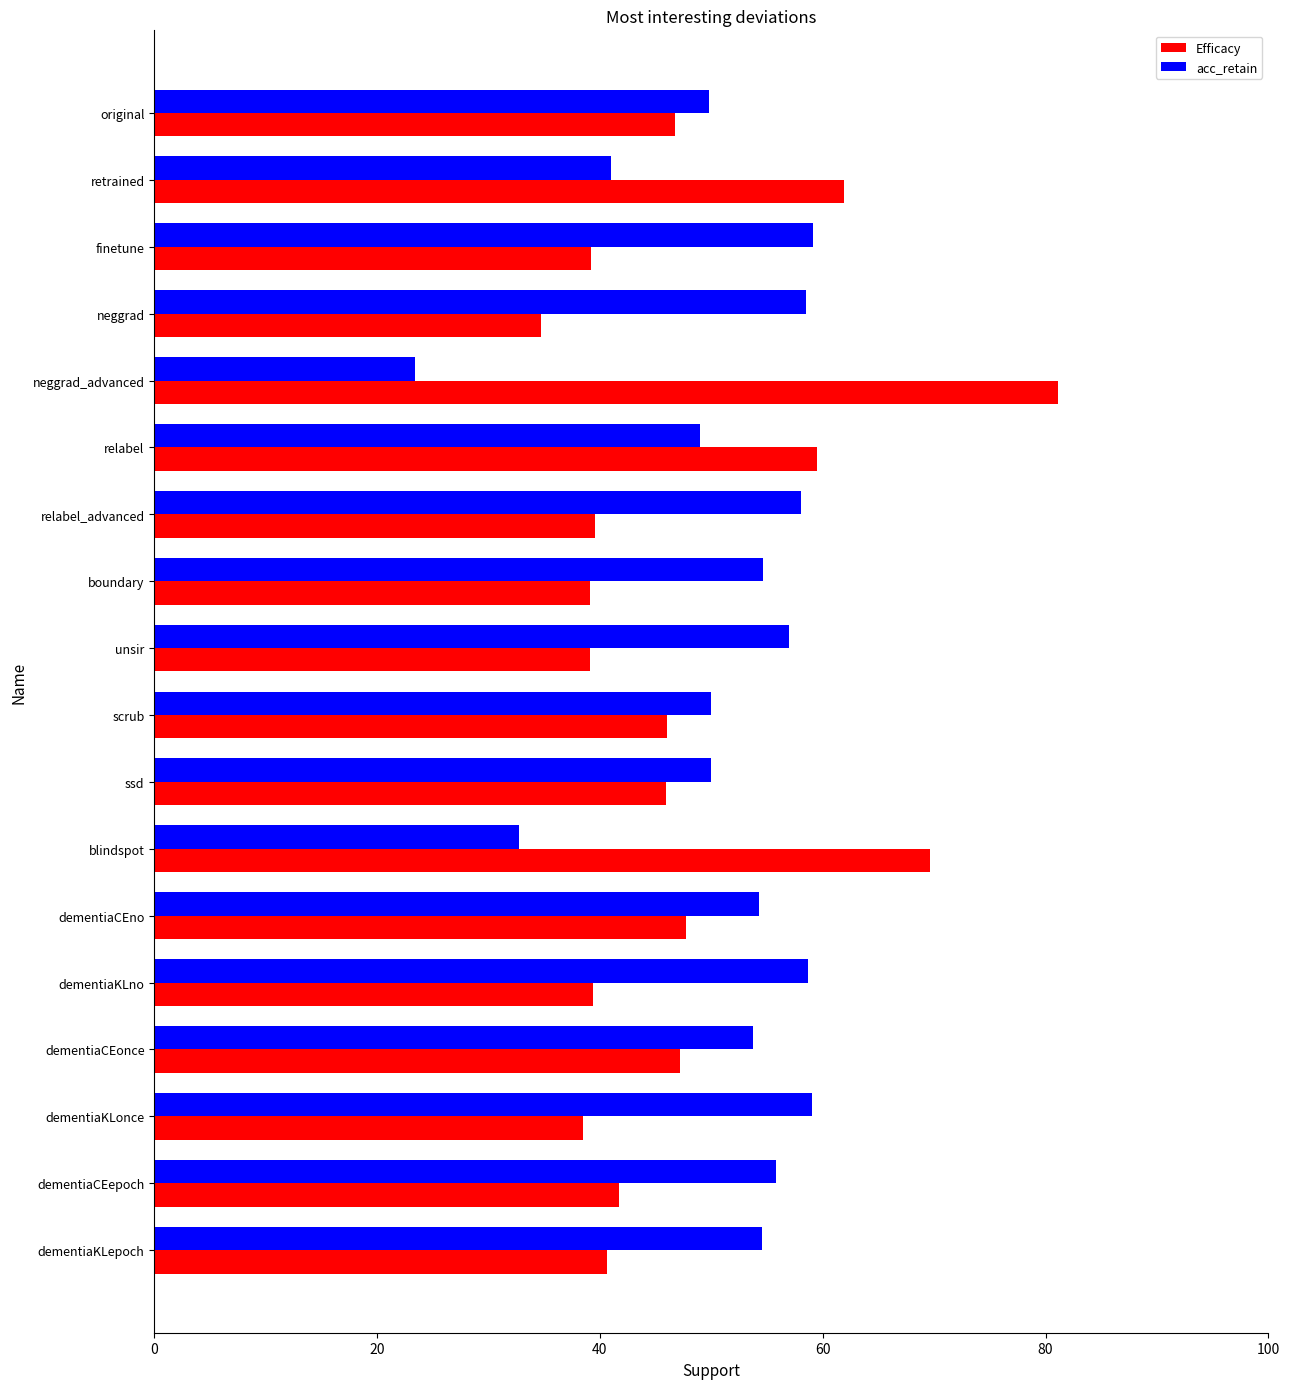

List the series in order of their peak value, highest first.

Efficacy, acc_retain